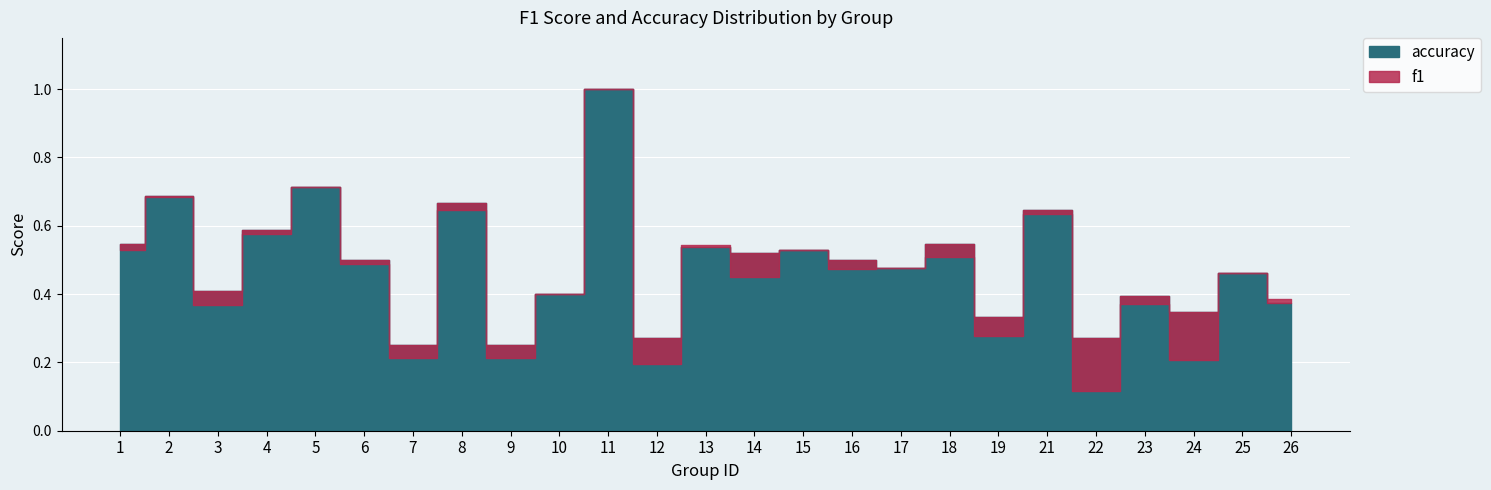

The value of f1 at 15 is 0.9. True or false?

False